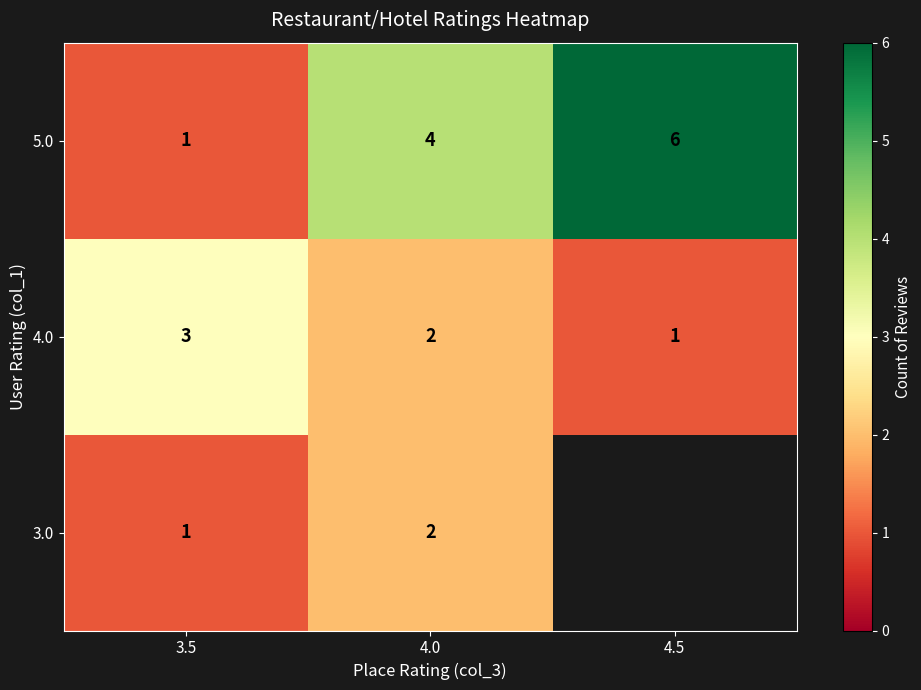

At which label does row_1 first exceed 2?

3.5